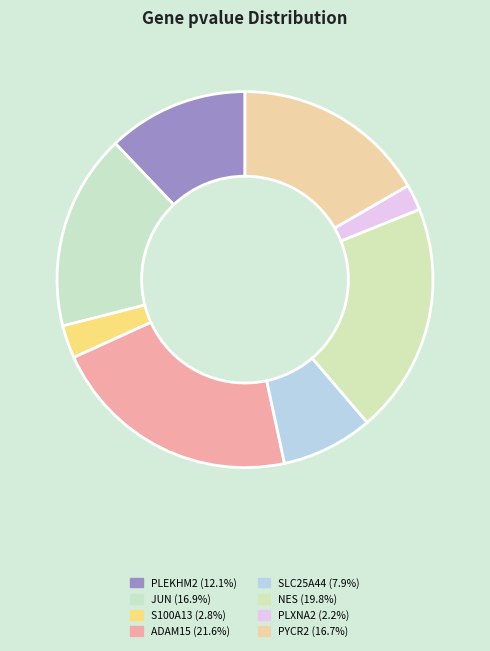

To the nearest percent, what is the combined percentage of ADAM15 and PLXNA2?

24%